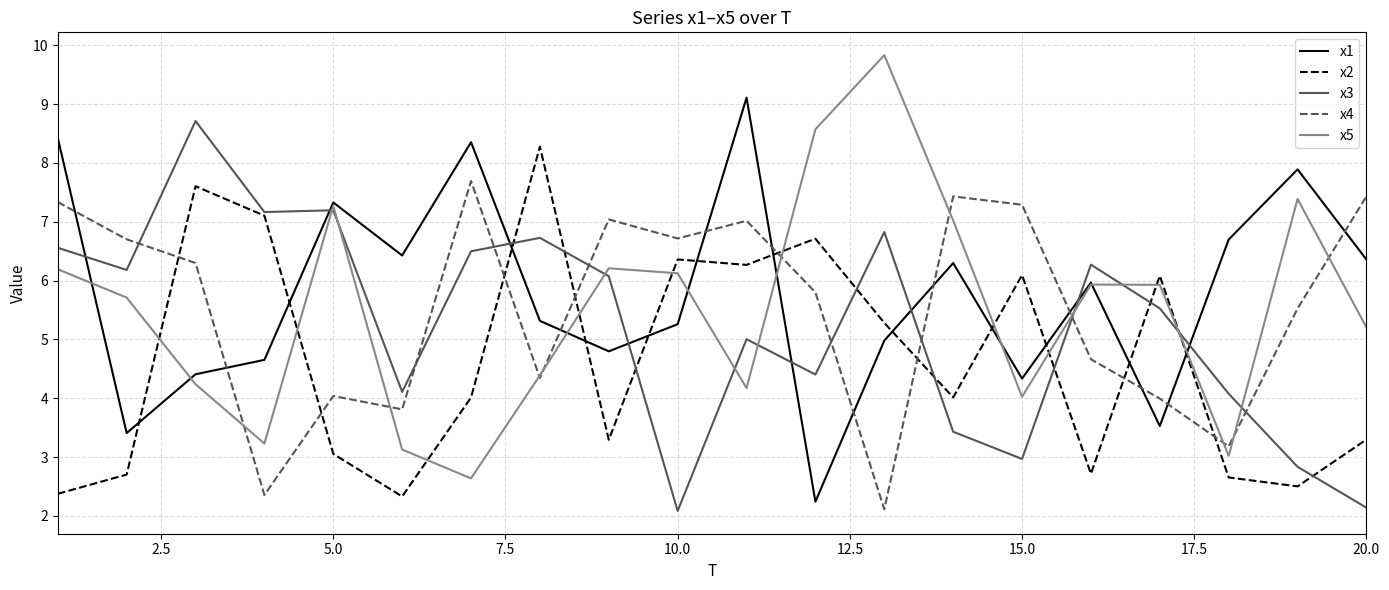

What is the maximum value shown in the chart?

9.8